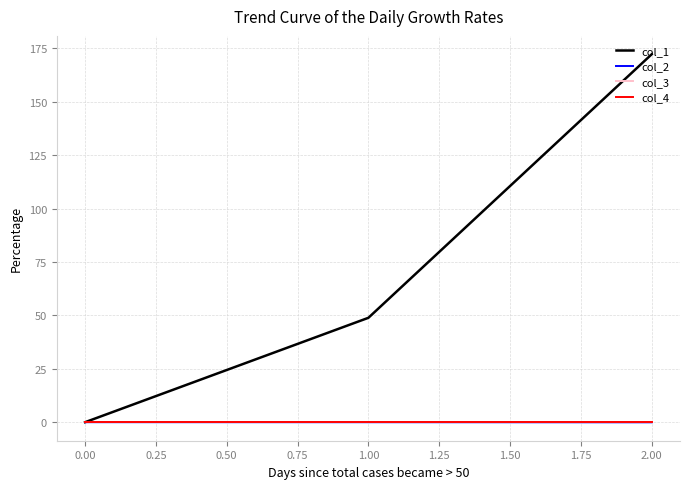

Is this an area chart (filled region under the line)?

No